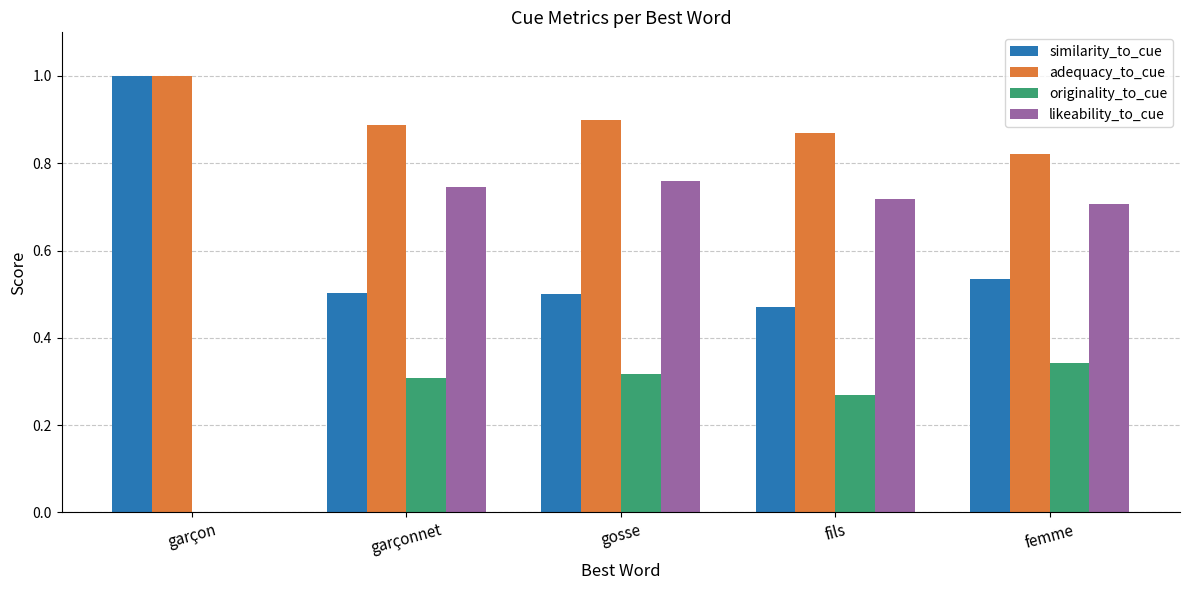

What are all the series names shown in the legend?

similarity_to_cue, adequacy_to_cue, originality_to_cue, likeability_to_cue